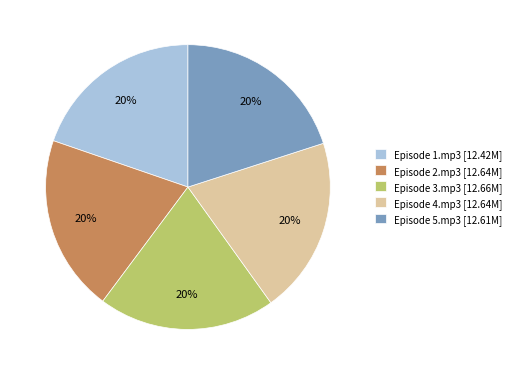

Is the sum of Episode 4.mp3 [12.64M] and Episode 2.mp3 [12.64M] greater than half?

No